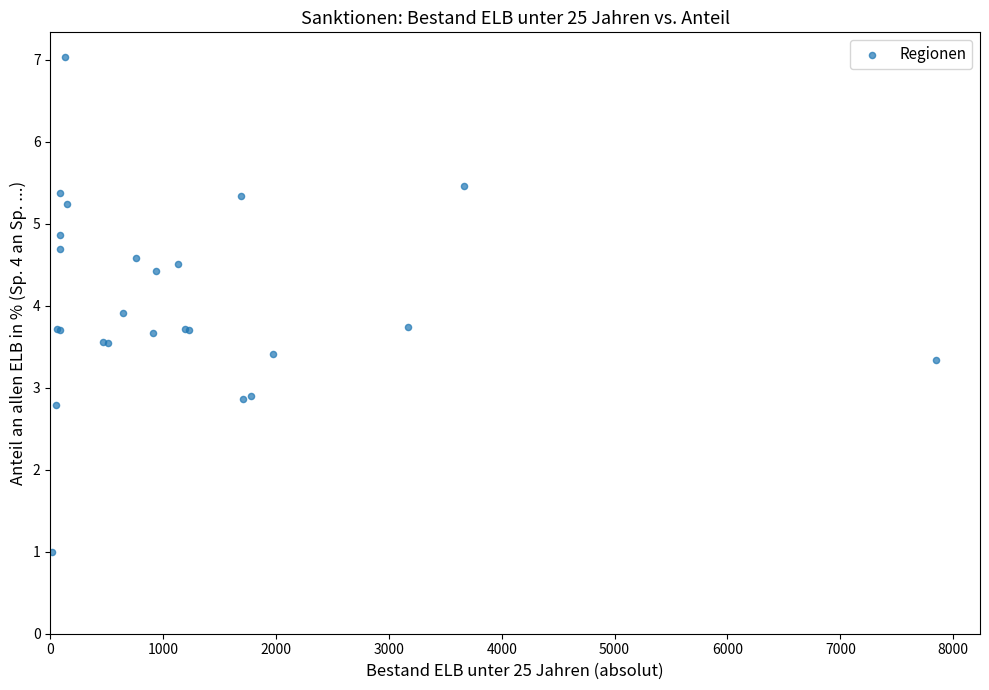

What Y value in the scatter plot is closest to 4?

3.9